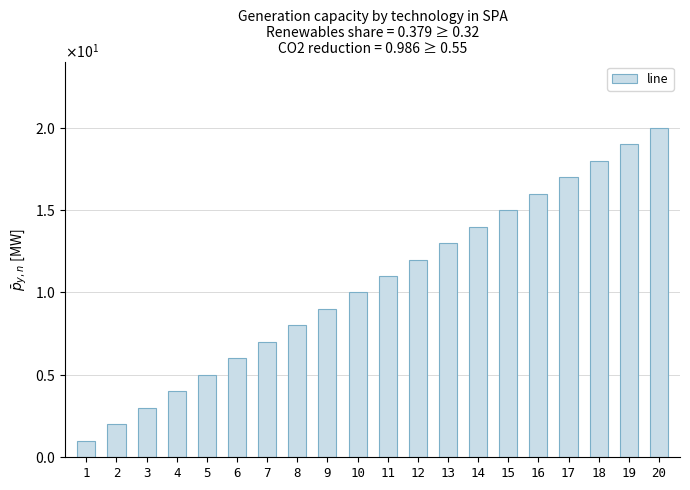

What is the value of the 16th bar from the left?

16